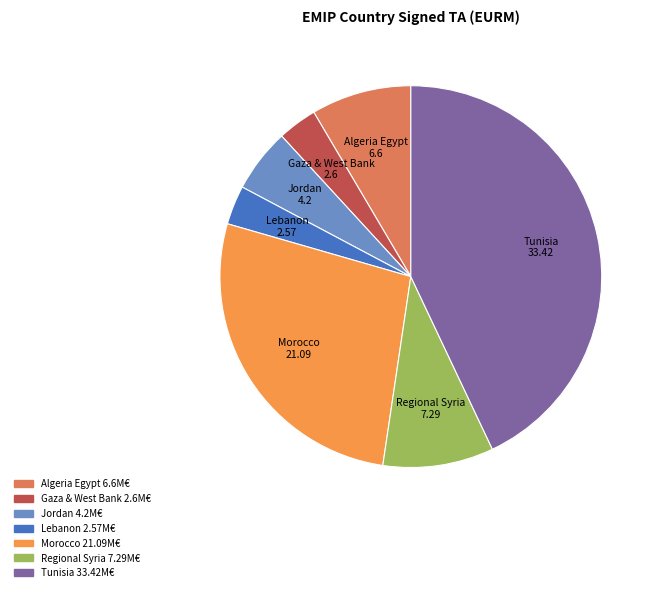

Count the number of slices in the pie.

7